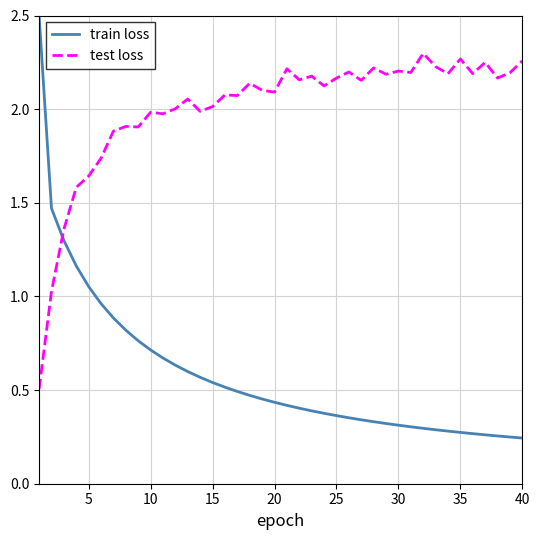

List the series in order of their peak value, highest first.

train loss, test loss